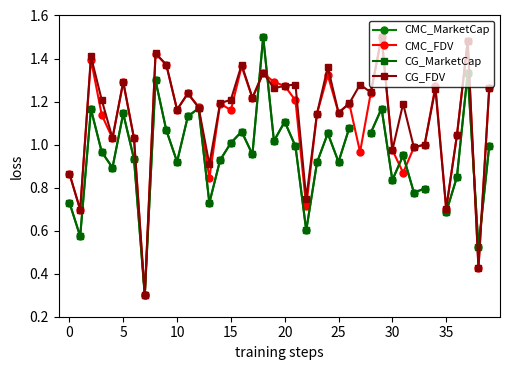

Which series has the largest total across all categories?

CG_FDV